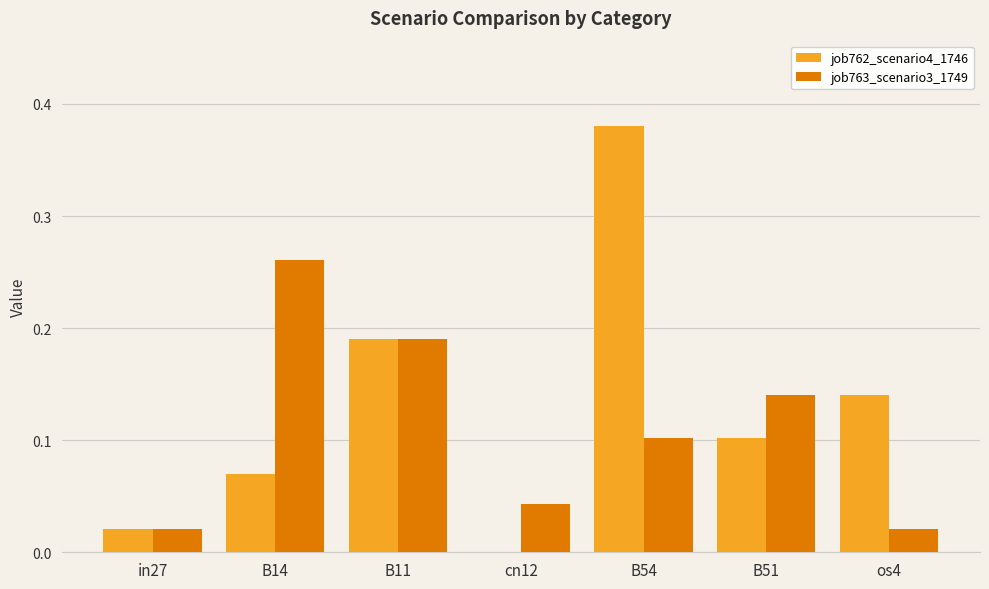

How many values in job762_scenario4_1746 are above zero?

6